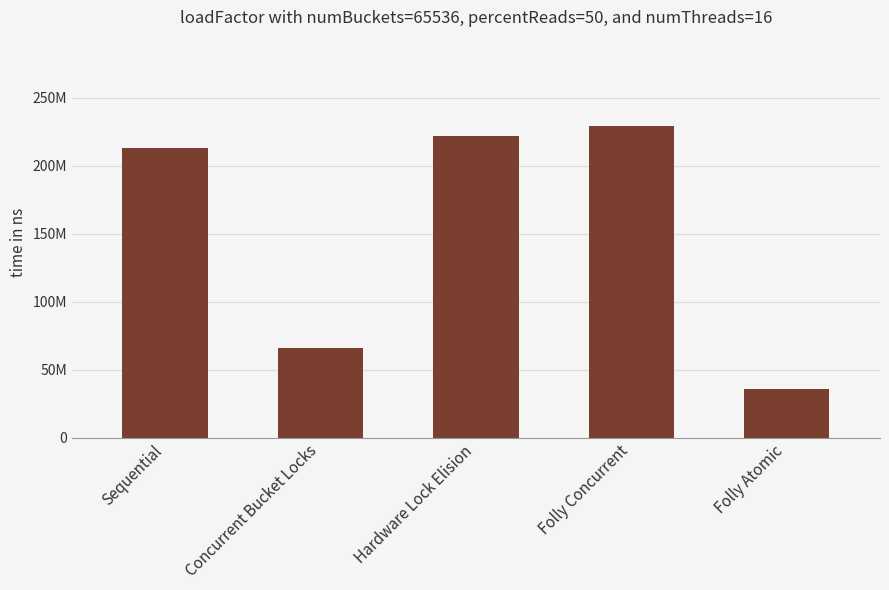

What is the label of the 3rd bar from the left?

Hardware Lock Elision